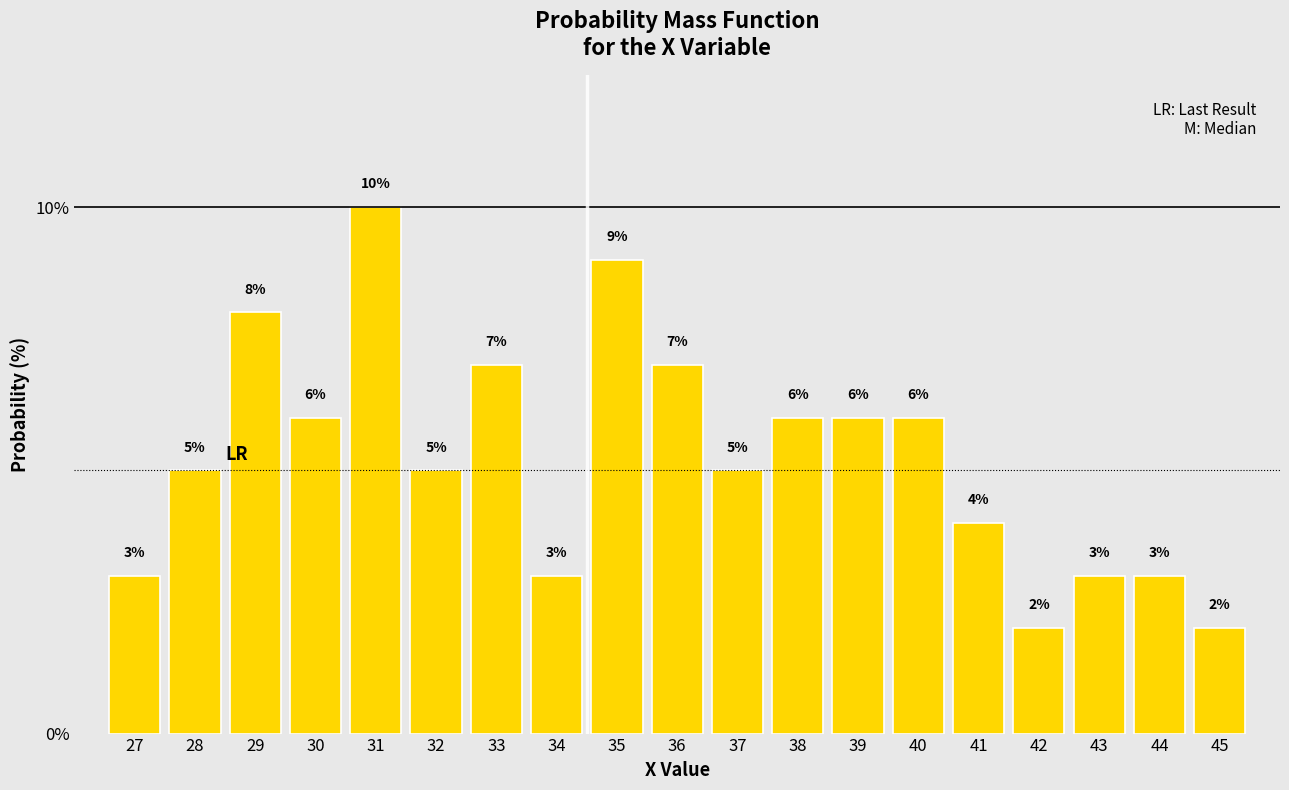

Reading left to right, list all the values displayed in this chart.

3.0	5.0	8.0	6.0	10.0	5.0	7.0	3.0	9.0	7.0	5.0	6.0	6.0	6.0	4.0	2.0	3.0	3.0	2.0